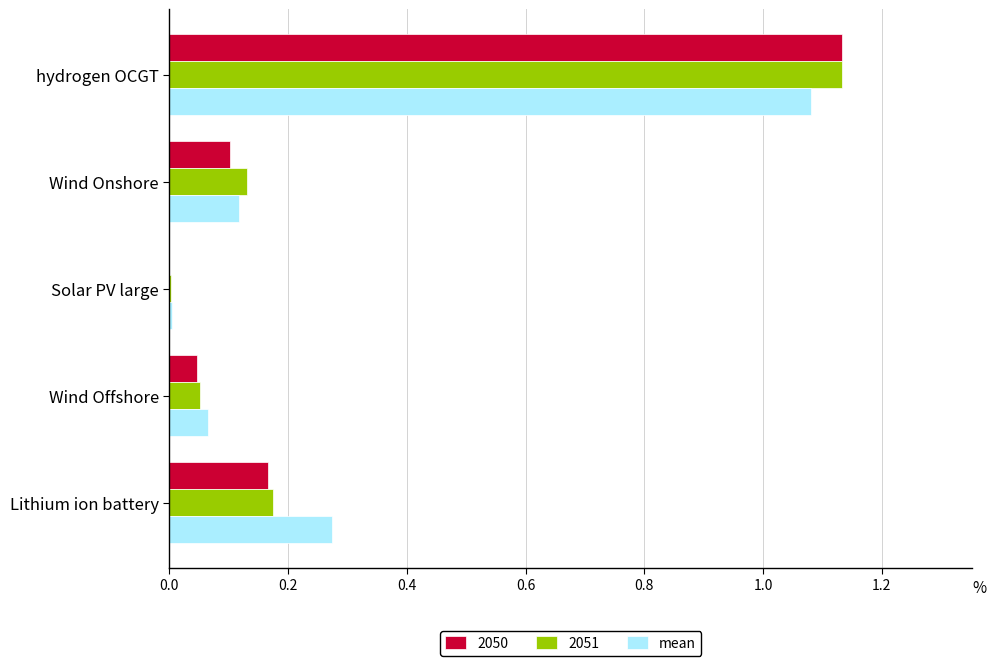

What is the sum of all 2051 values?

1.5